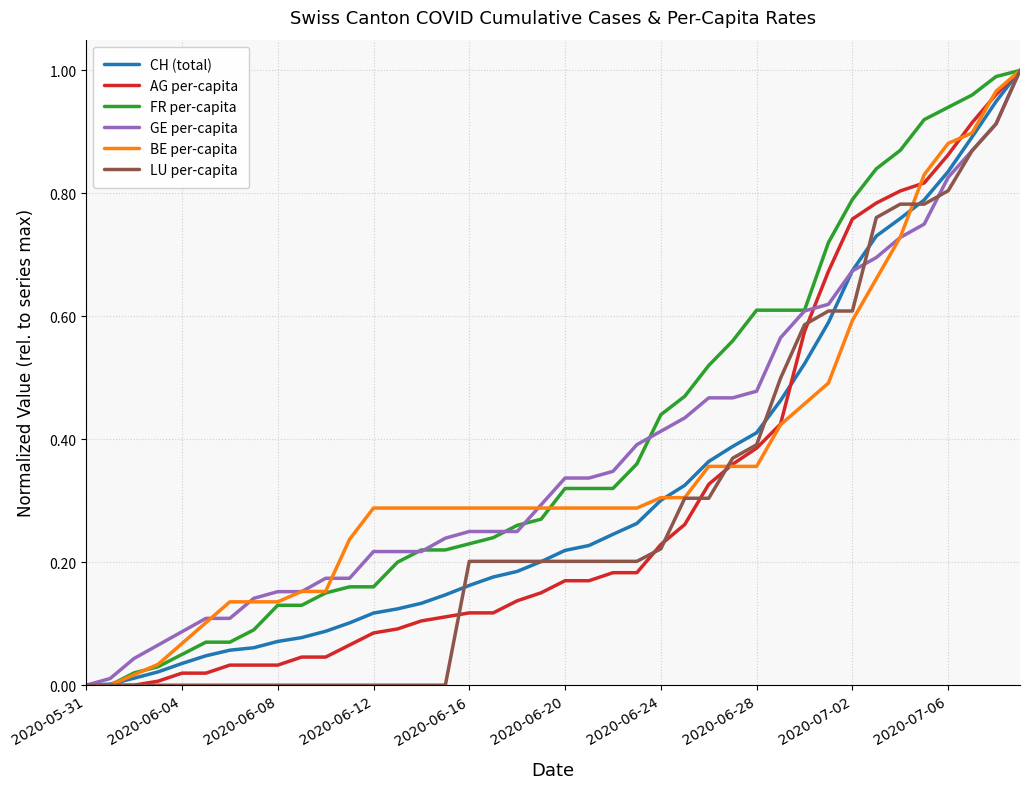

What are all the series names shown in the legend?

CH (total), AG per-capita, FR per-capita, GE per-capita, BE per-capita, LU per-capita